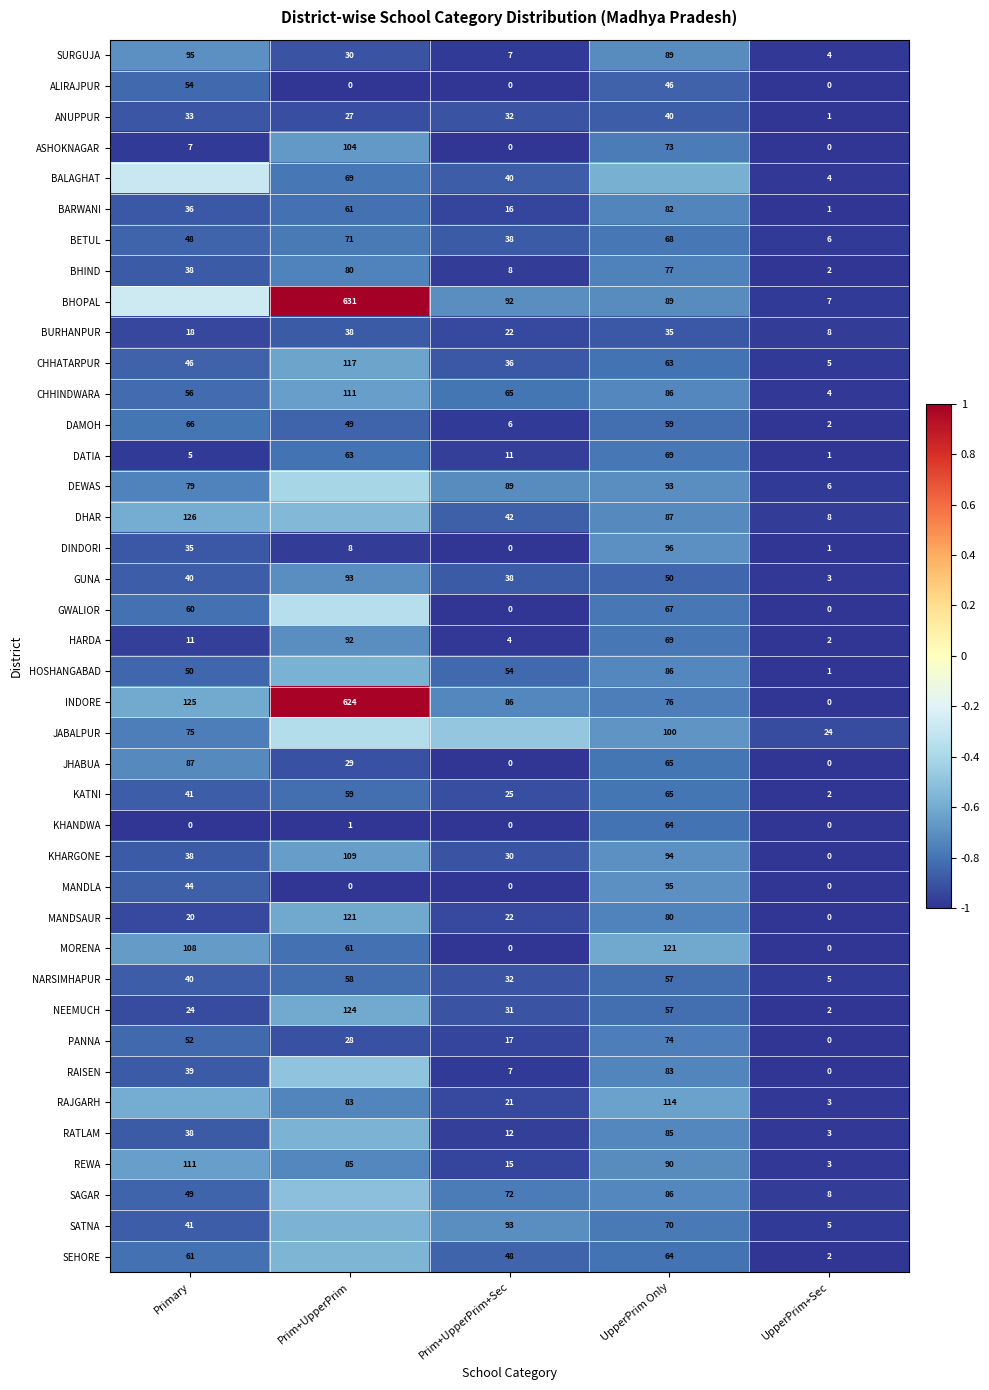

List the labels in order of PANNA value, smallest first.

UpperPrim+Sec, Prim+UpperPrim+Sec, Prim+UpperPrim, Primary, UpperPrim Only